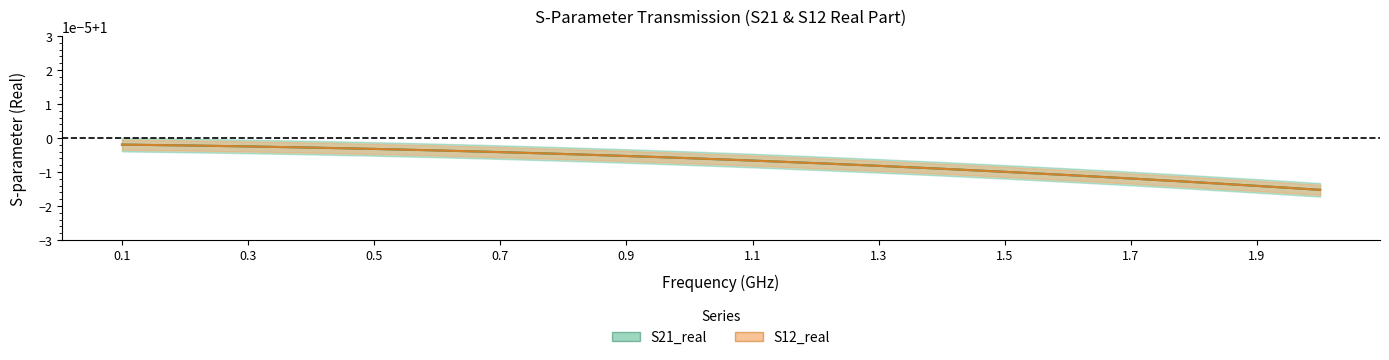

What is the value of the S21_real point at the 19th from the left?

1.0